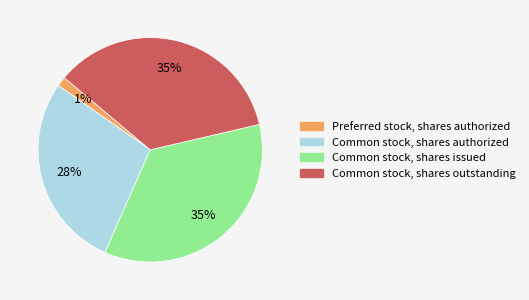

Is the sum of Common stock, shares authorized and Common stock, shares issued greater than half?

Yes